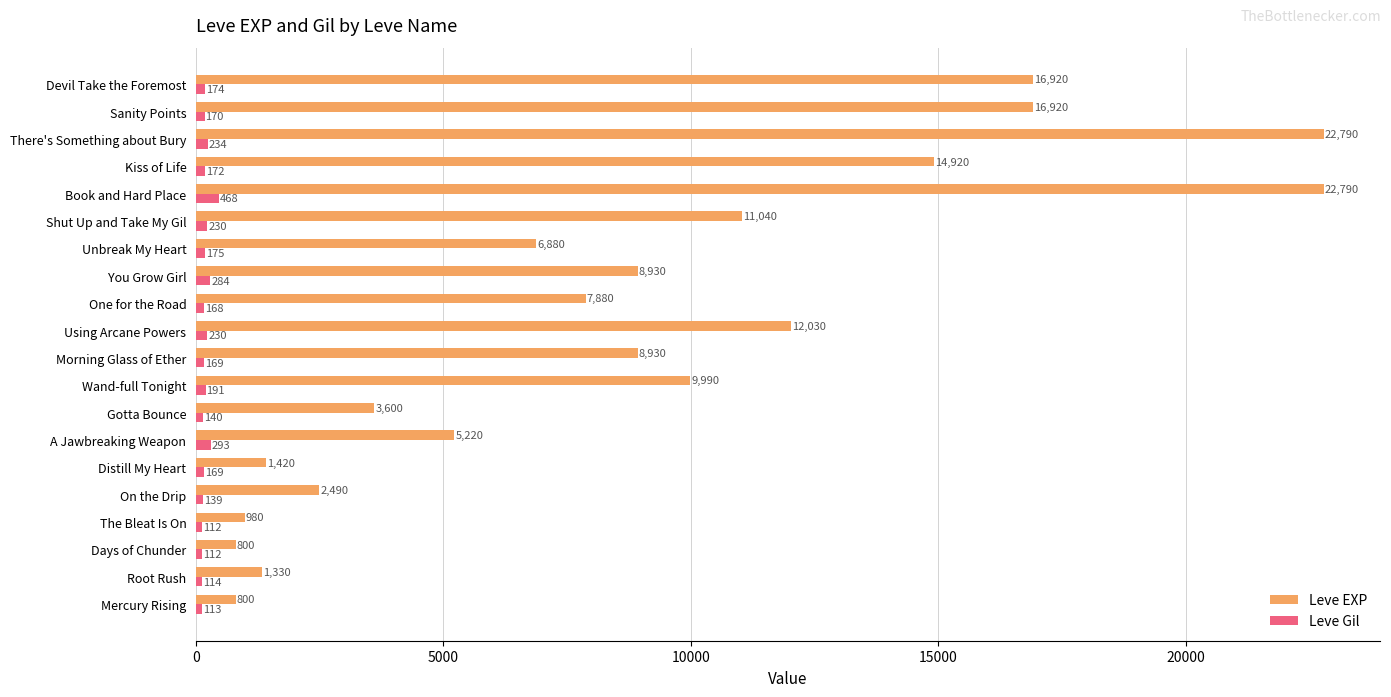

What is the sum of all Leve EXP values?

176660